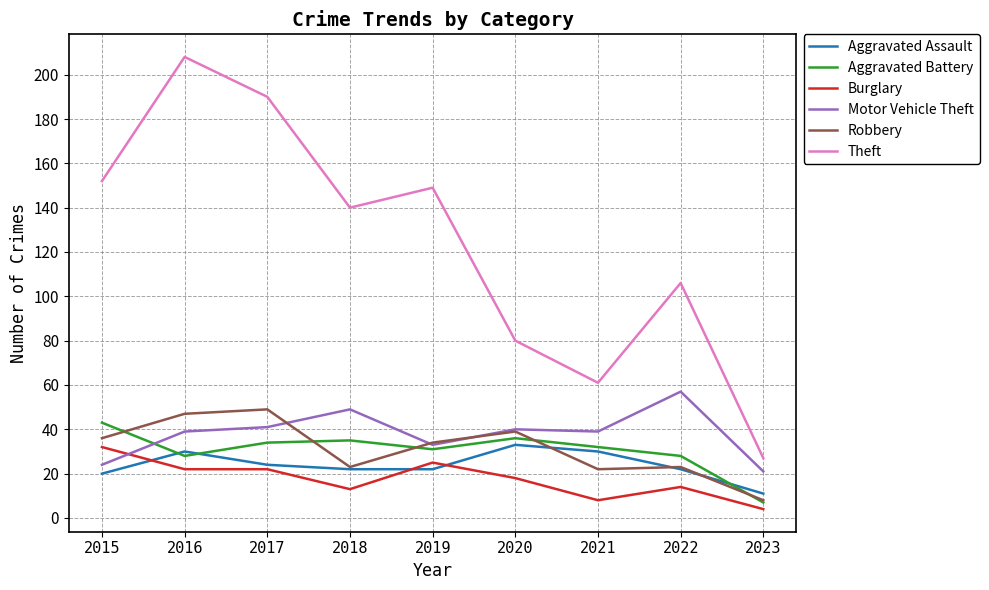

True or false: Aggravated Assault has a value of 45 at 2020.

False